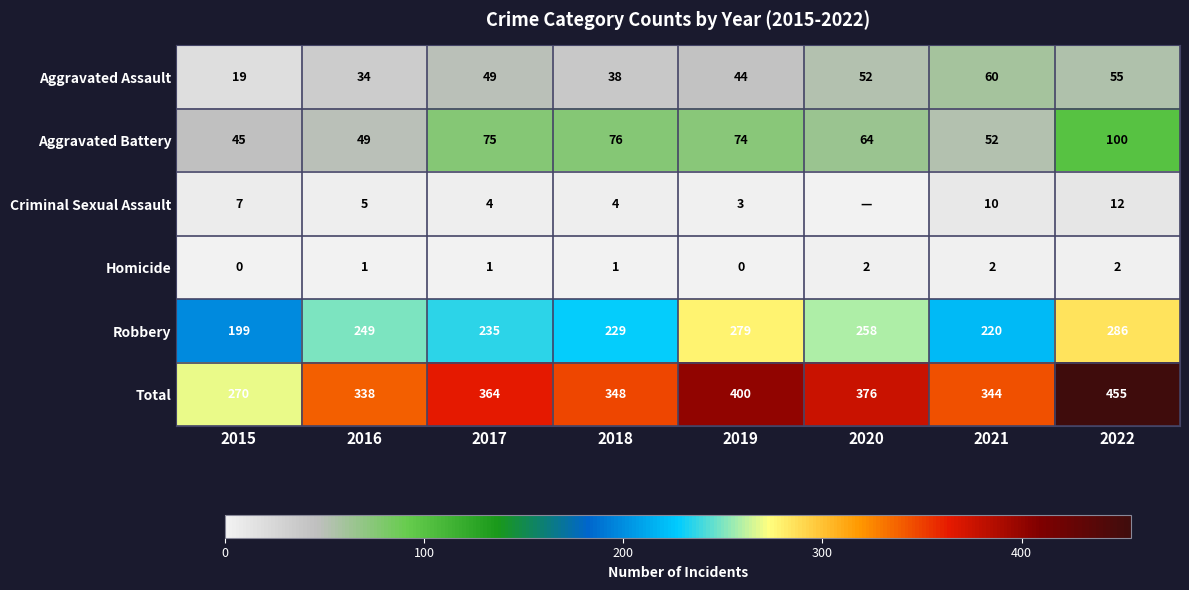

What is the difference between the maximum and second lowest values in the Homicide series?

2